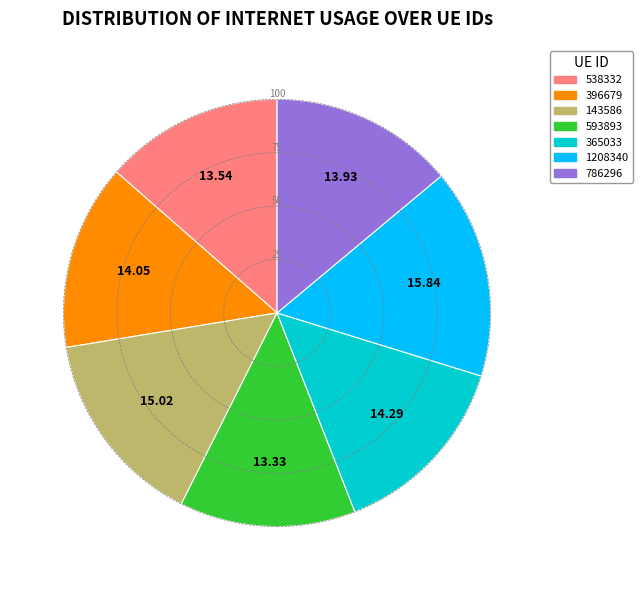

Which has a higher value, 365033 or 593893?

365033